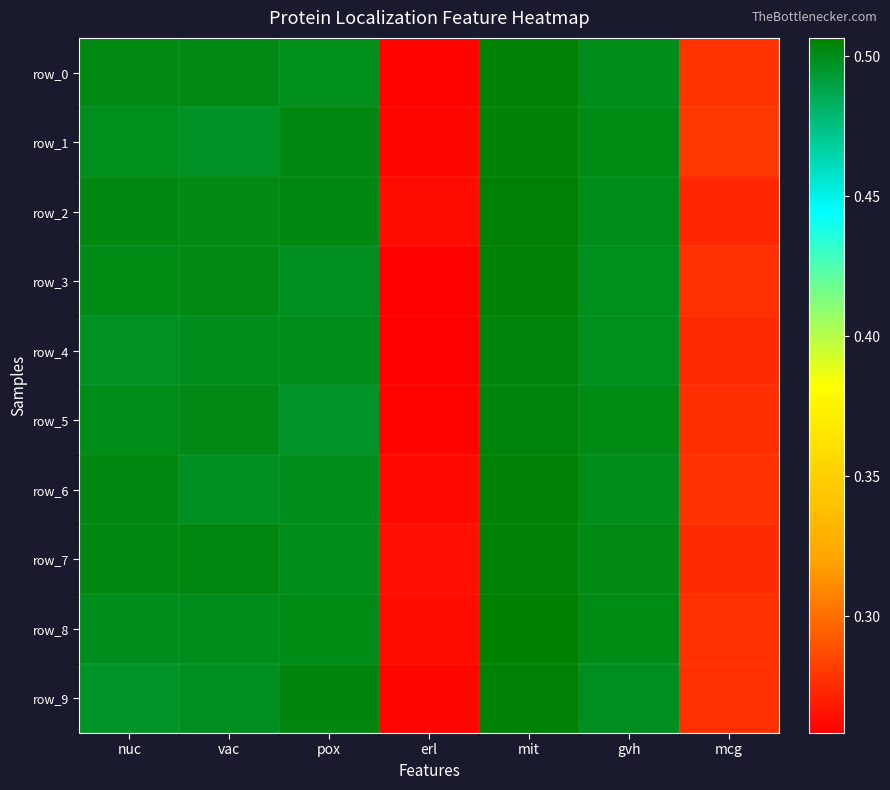

What is the sum of all row_2 values?

3.0